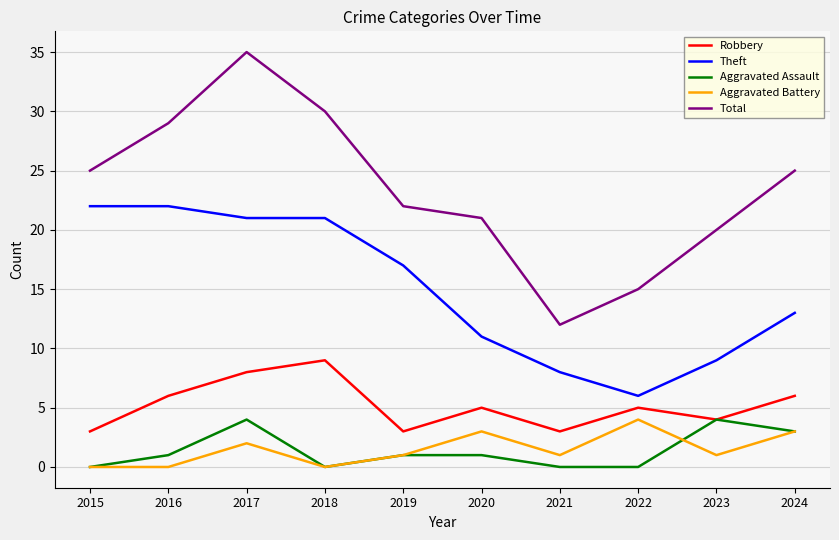

Reading left to right, list all the values displayed in this chart.

Robbery: 2015=3	2016=6	2017=8	2018=9	2019=3	2020=5	2021=3	2022=5	2023=4	2024=6
Theft: 2015=22	2016=22	2017=21	2018=21	2019=17	2020=11	2021=8	2022=6	2023=9	2024=13
Aggravated Assault: 2015=0	2016=1	2017=4	2018=0	2019=1	2020=1	2021=0	2022=0	2023=4	2024=3
Aggravated Battery: 2015=0	2016=0	2017=2	2018=0	2019=1	2020=3	2021=1	2022=4	2023=1	2024=3
Total: 2015=25	2016=29	2017=35	2018=30	2019=22	2020=21	2021=12	2022=15	2023=20	2024=25